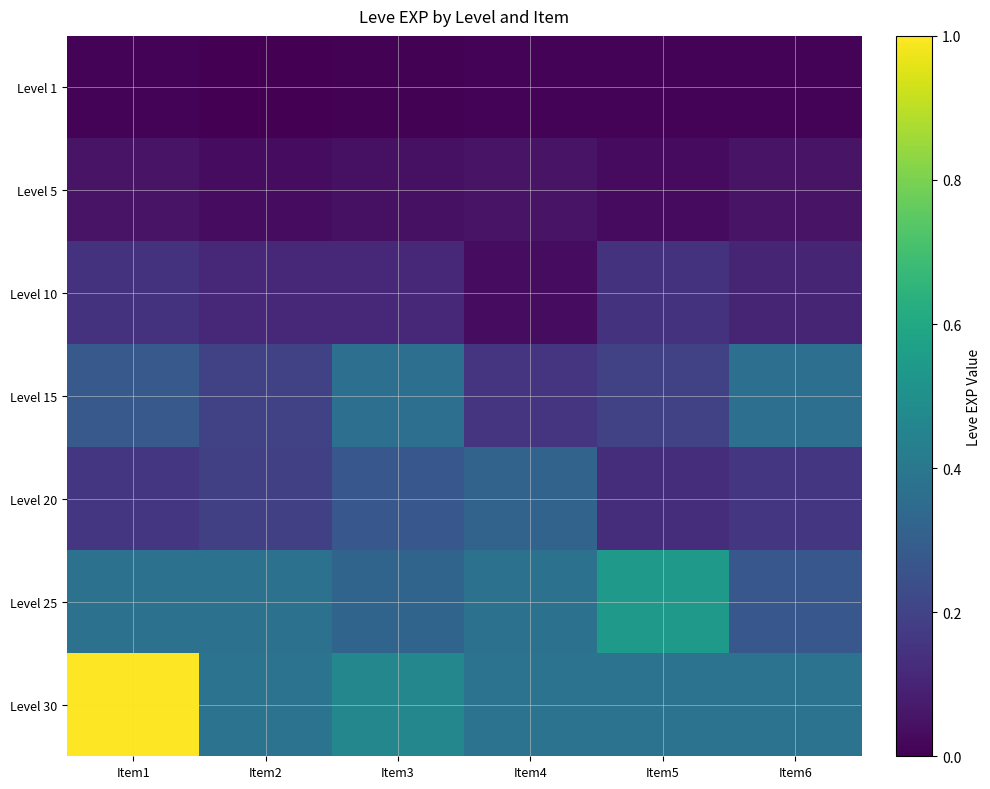

What is the difference between the highest and lowest values at Item6?

0.4